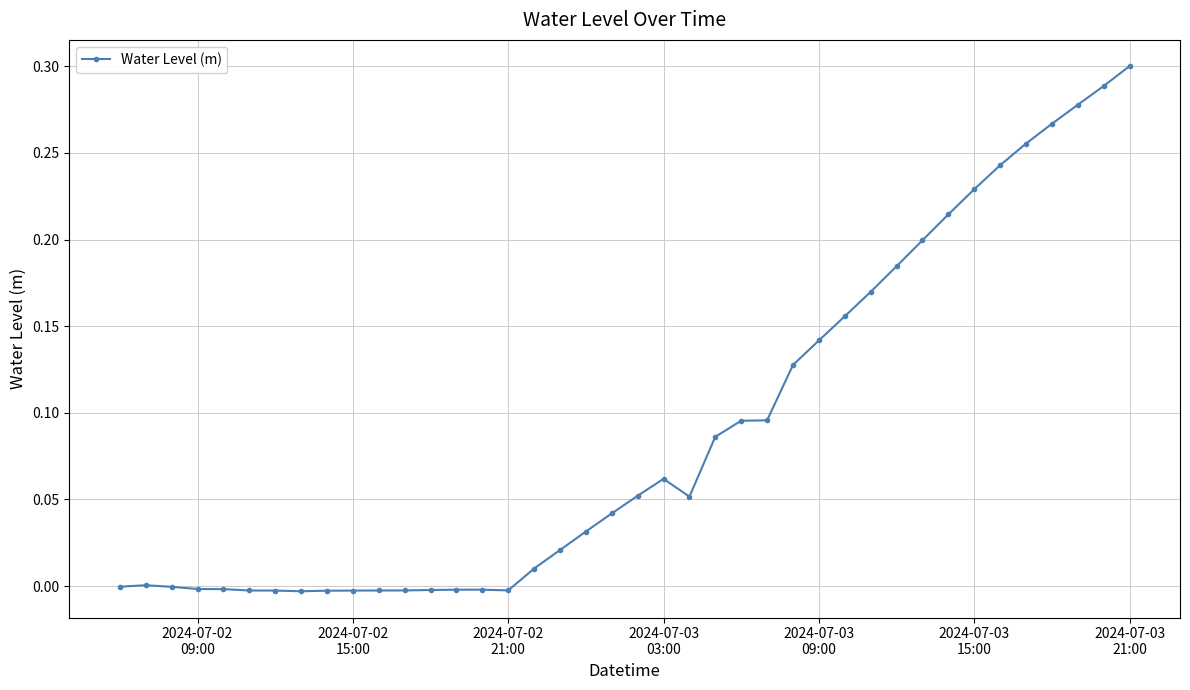

True or false: the data has more than 2 interior local peaks.

True